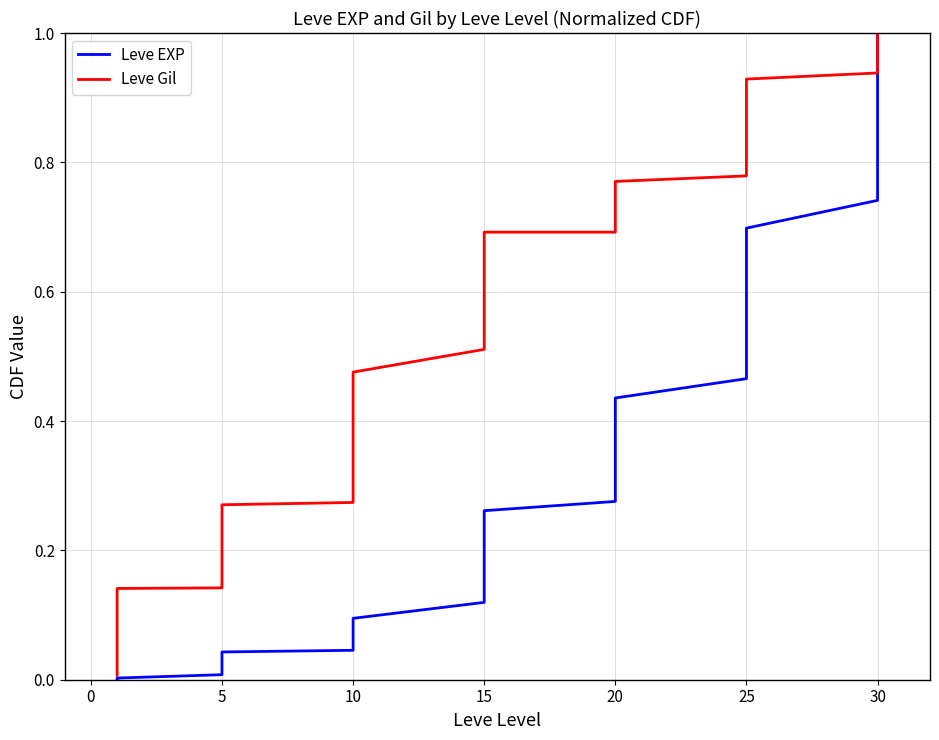

True or false: Leve EXP and Leve Gil cross at least once.

False